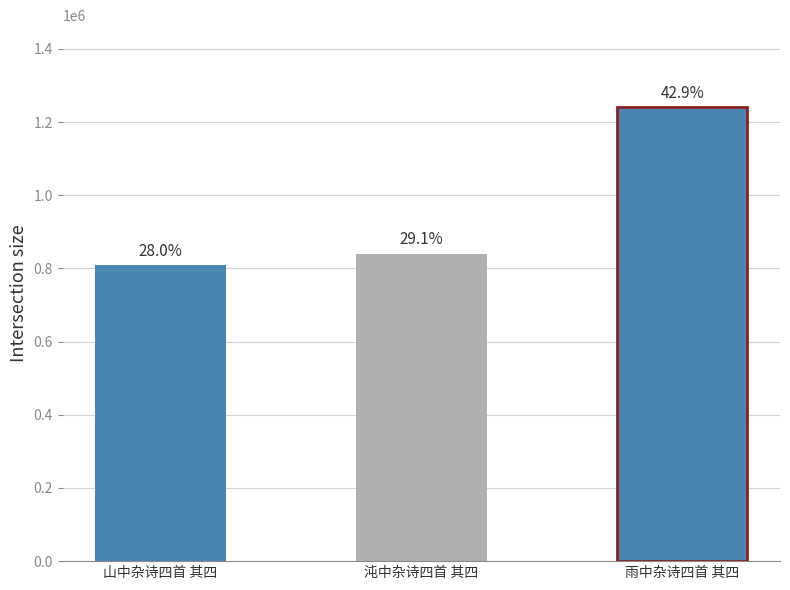

Reading left to right, extract all data points from this chart.

山中杂诗四首 其四=808859	沌中杂诗四首 其四=840259	雨中杂诗四首 其四=1241534